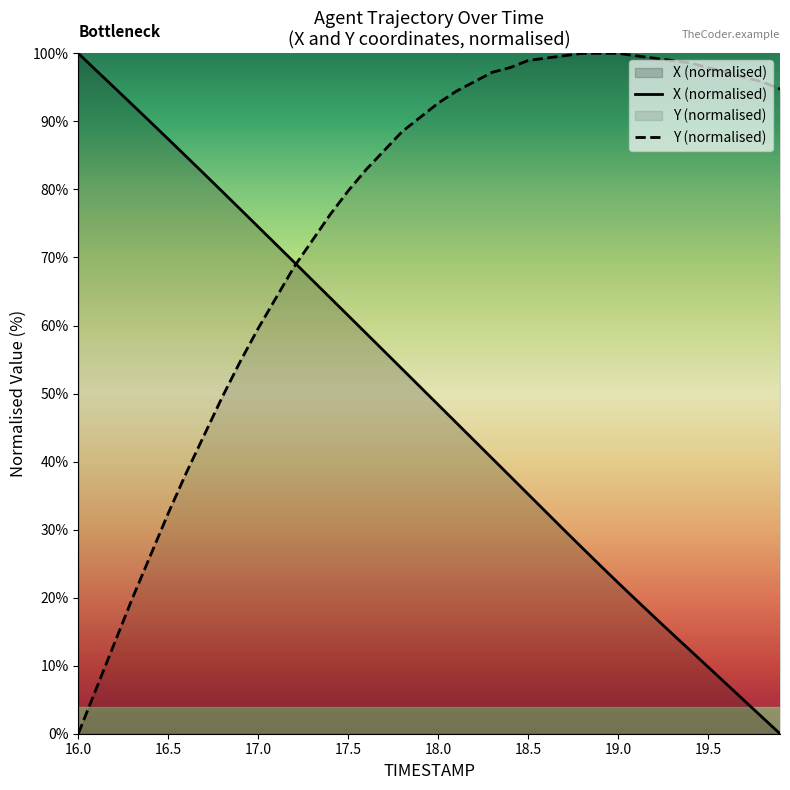

Is it true that TIMESTAMP equals 7.4 at 19.7?

False